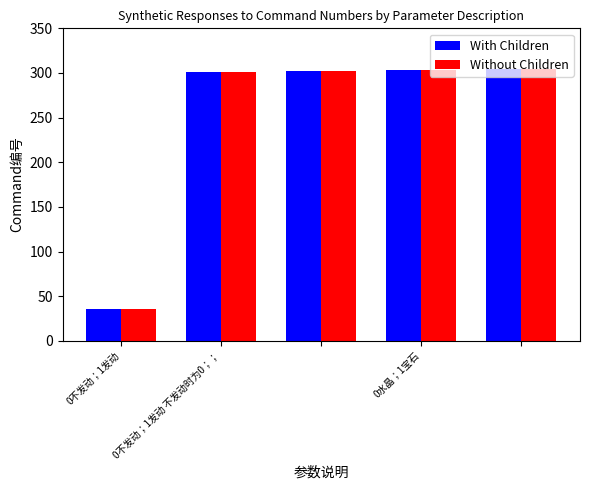

What is the lowest value of the With Children series?

36